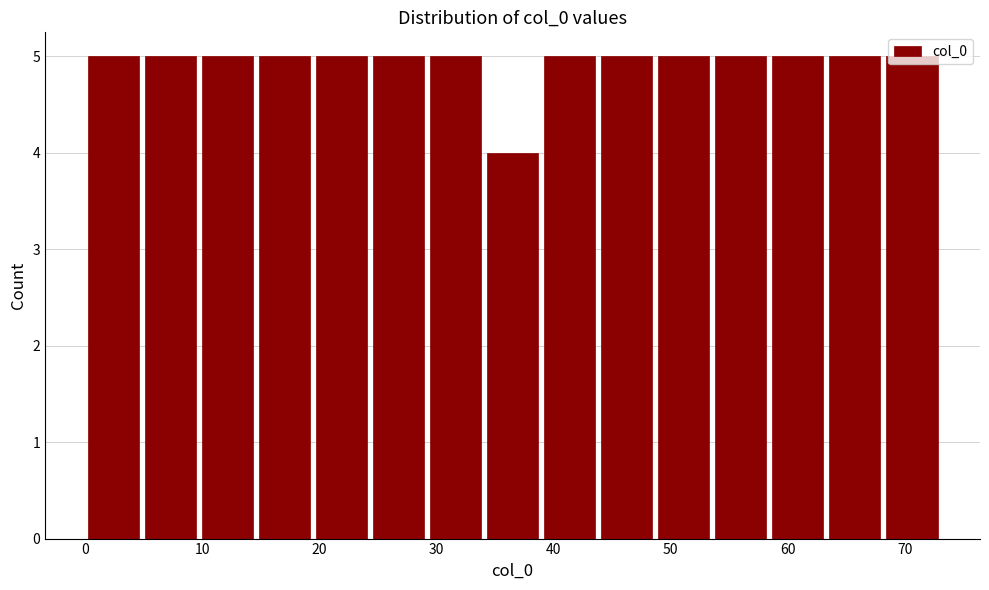

Reading left to right, list every bar in this chart as the range it spans on the x-axis followed by its height. Neither the bar edges nor the heights are printed on the chart, so give them approximately, as read against the axes.

0 to 5: 5
5 to 10: 5
10 to 15: 5
15 to 19: 5
19 to 24: 5
24 to 29: 5
29 to 34: 5
34 to 39: 4
39 to 44: 5
44 to 49: 5
49 to 54: 5
54 to 58: 5
58 to 63: 5
63 to 68: 5
68 to 73: 5